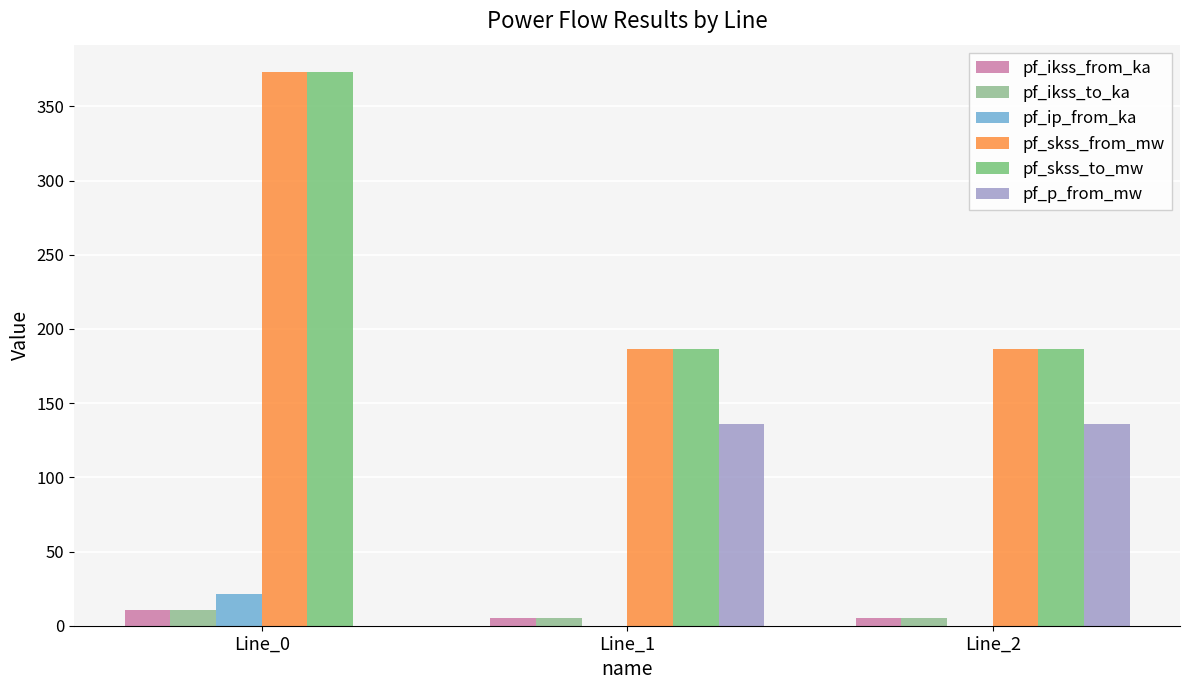

How many groups of bars are there?

3